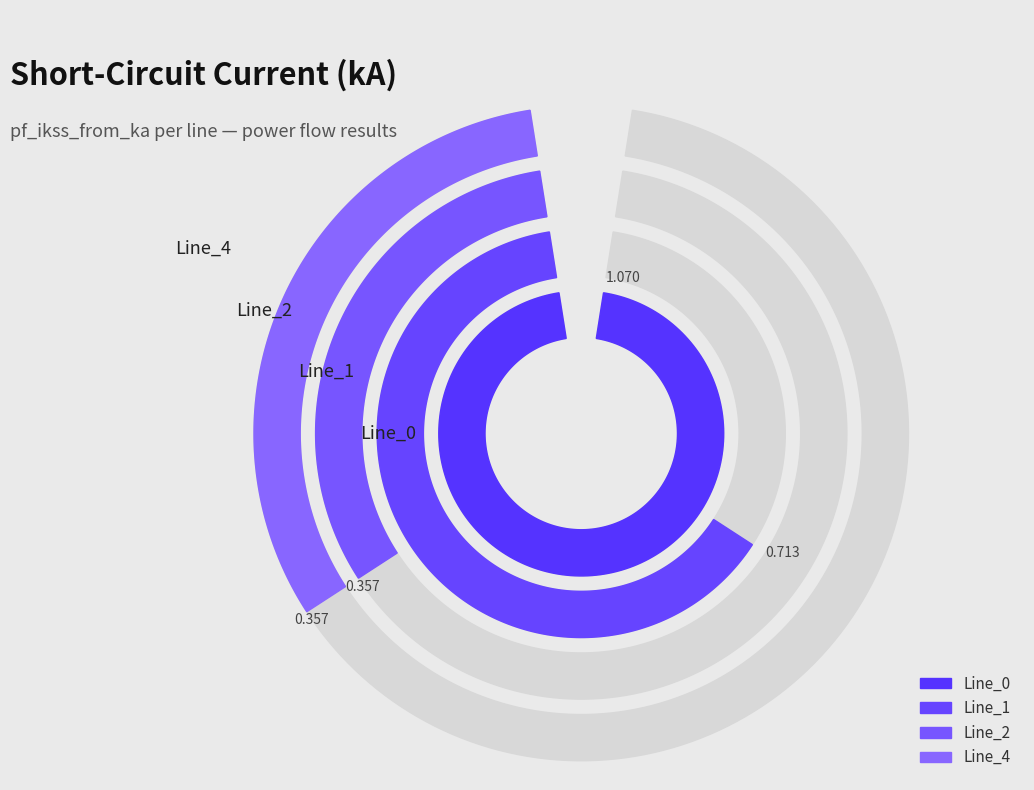

To the nearest percent, what is the average slice percentage?

25%